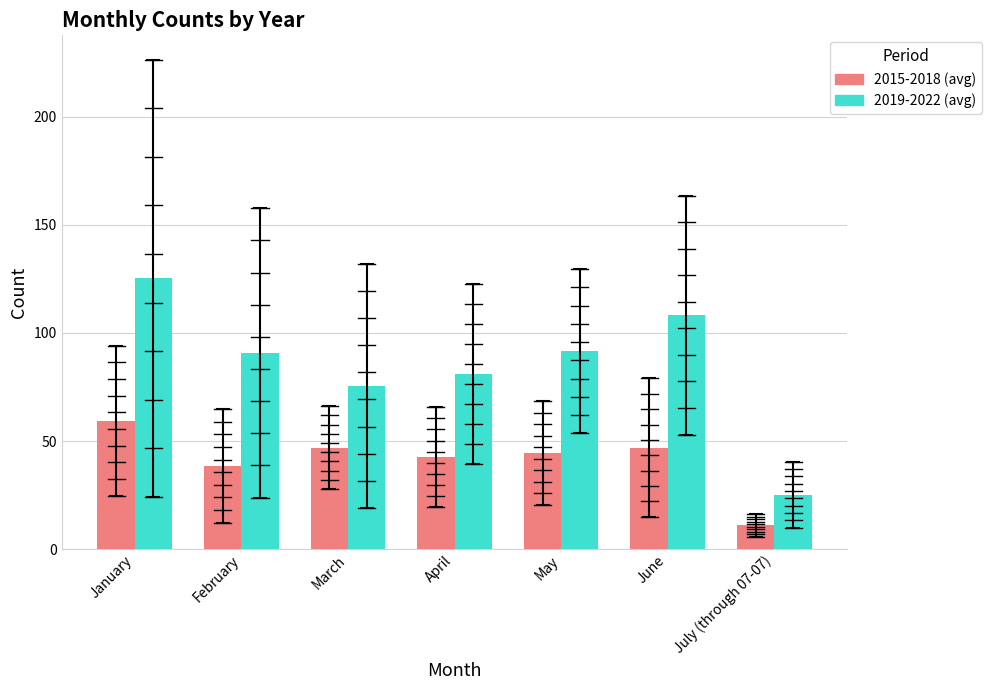

At July (through 07-07), list the series in order from smallest to largest.

2015-2018 (avg), 2019-2022 (avg)